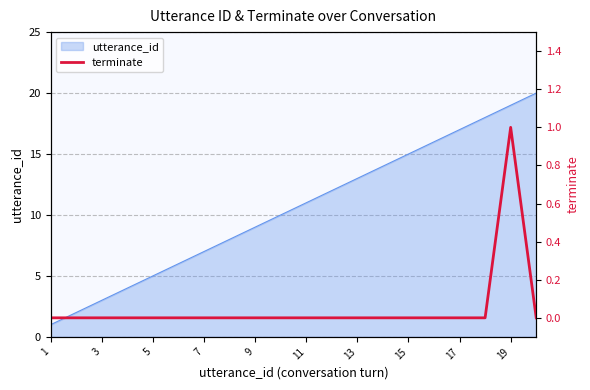

The value of utterance_id at 15 is 15. True or false?

True